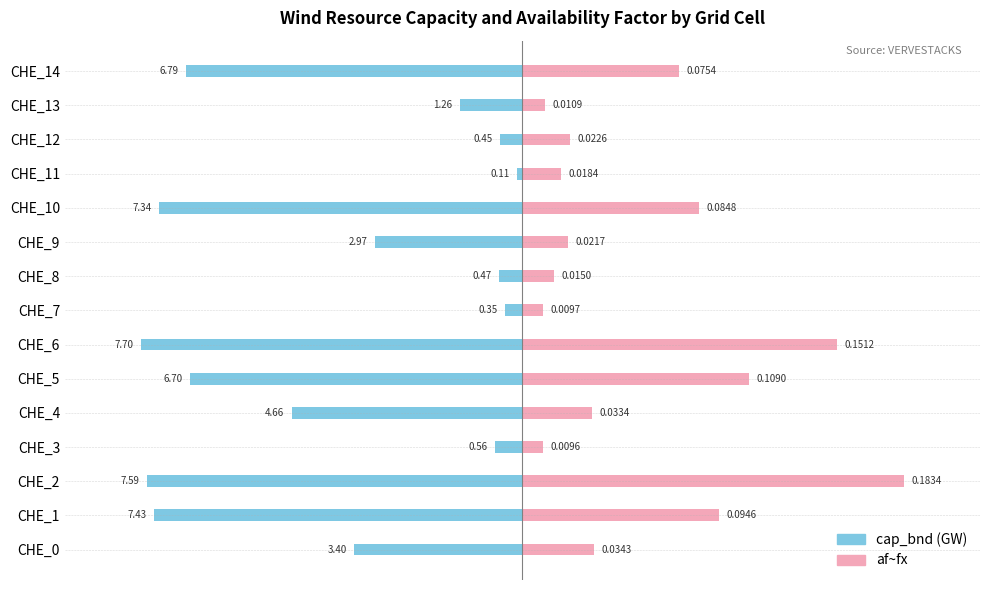

Are the bars grouped side by side (vs. stacked)?

Yes